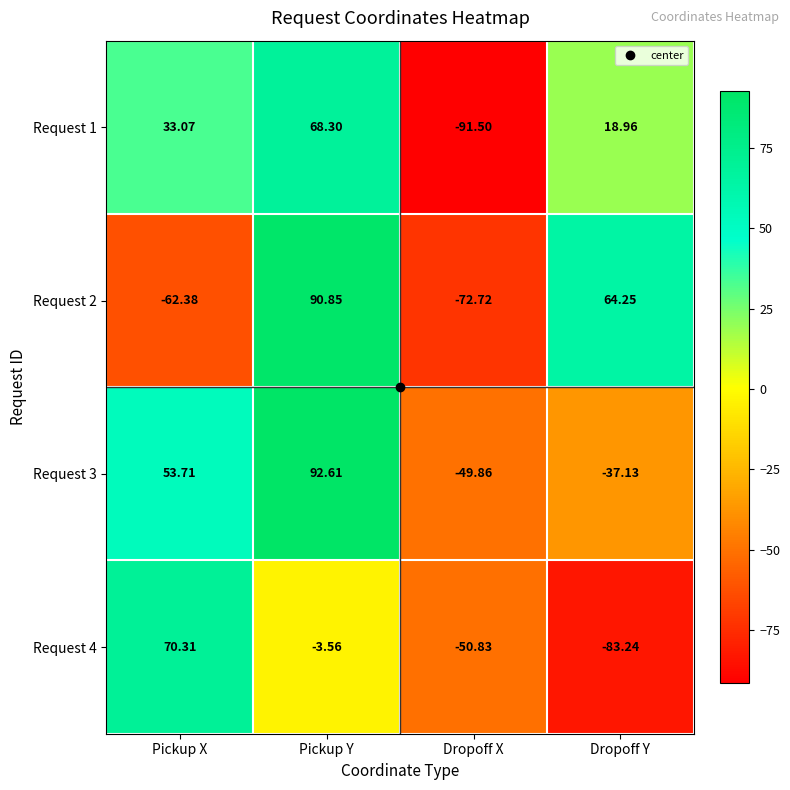

Which category has the lowest value across all series?

Dropoff X